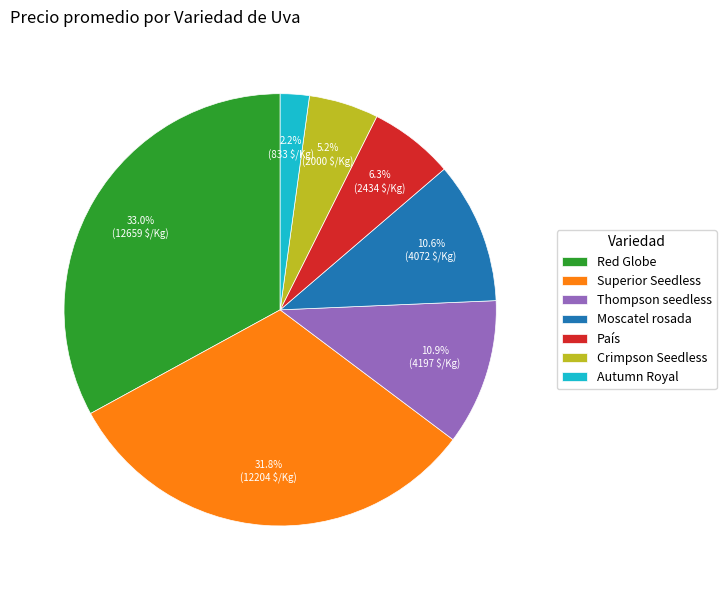

To the nearest percent, what is the average slice percentage?

14%